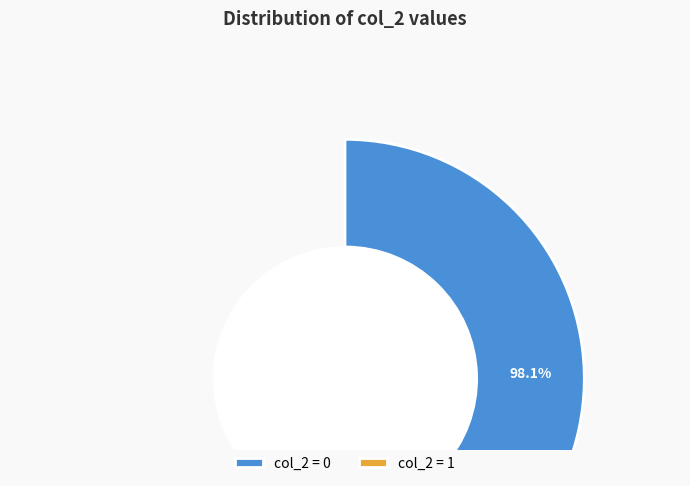

What percentage is the col_2_0 slice, to the nearest percent?

98%